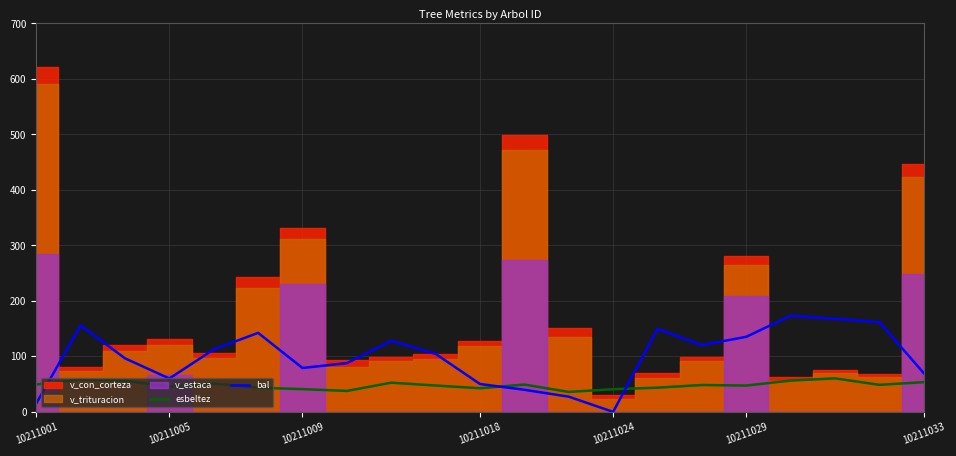

How many intersections are there between bal and esbeltez?

3